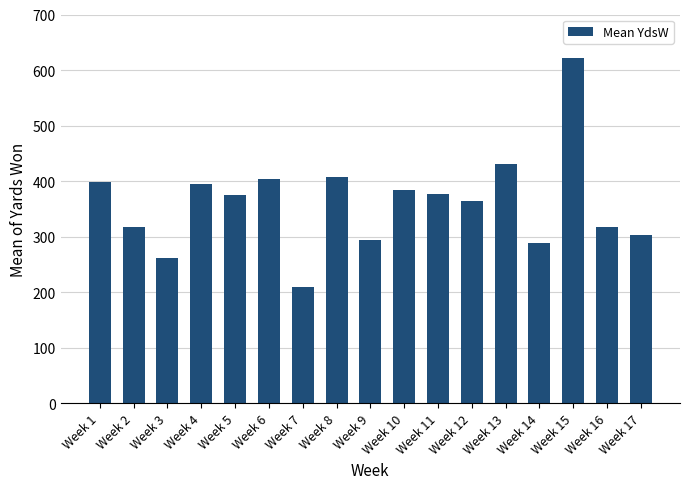

What is the change in value from Week 11 to Week 16?

-59